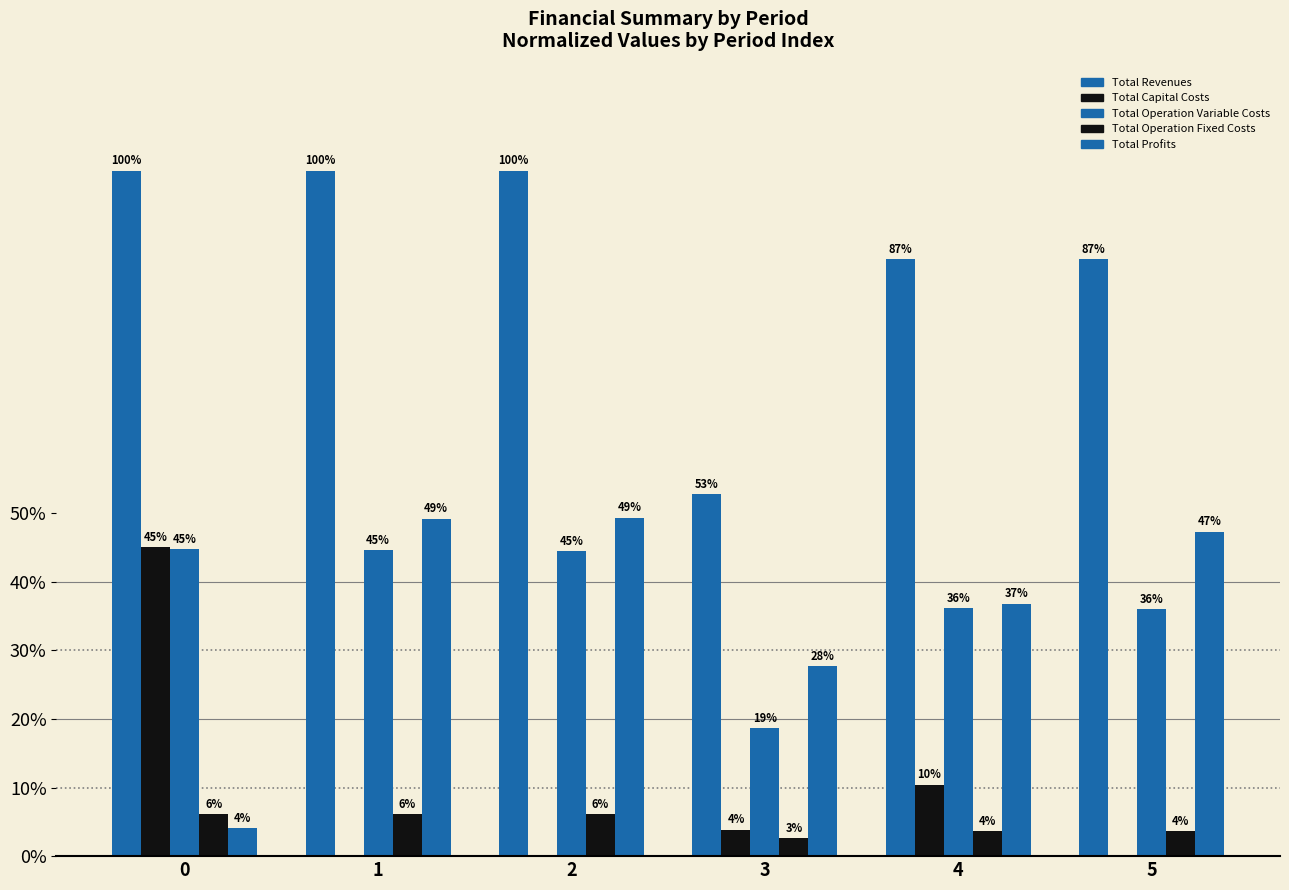

Which series has the largest total across all categories?

Total Revenues